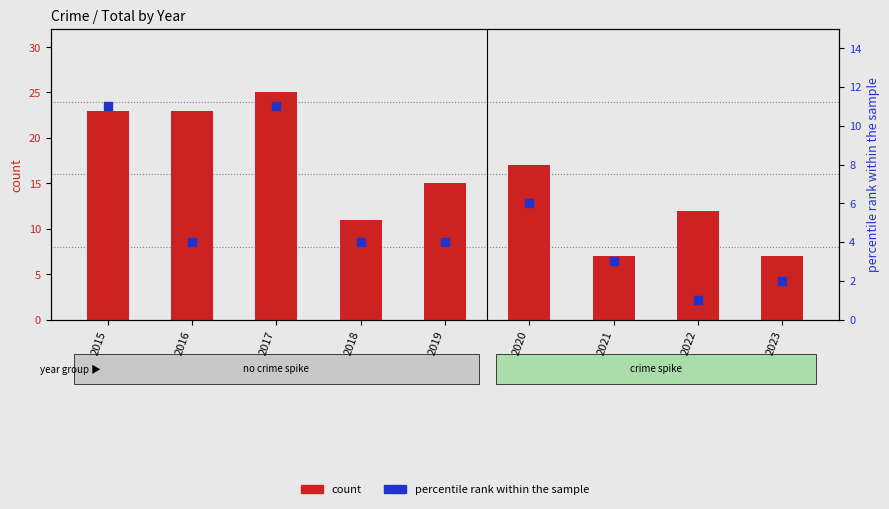

What are all the series names shown in the legend?

count, percentile rank within the sample